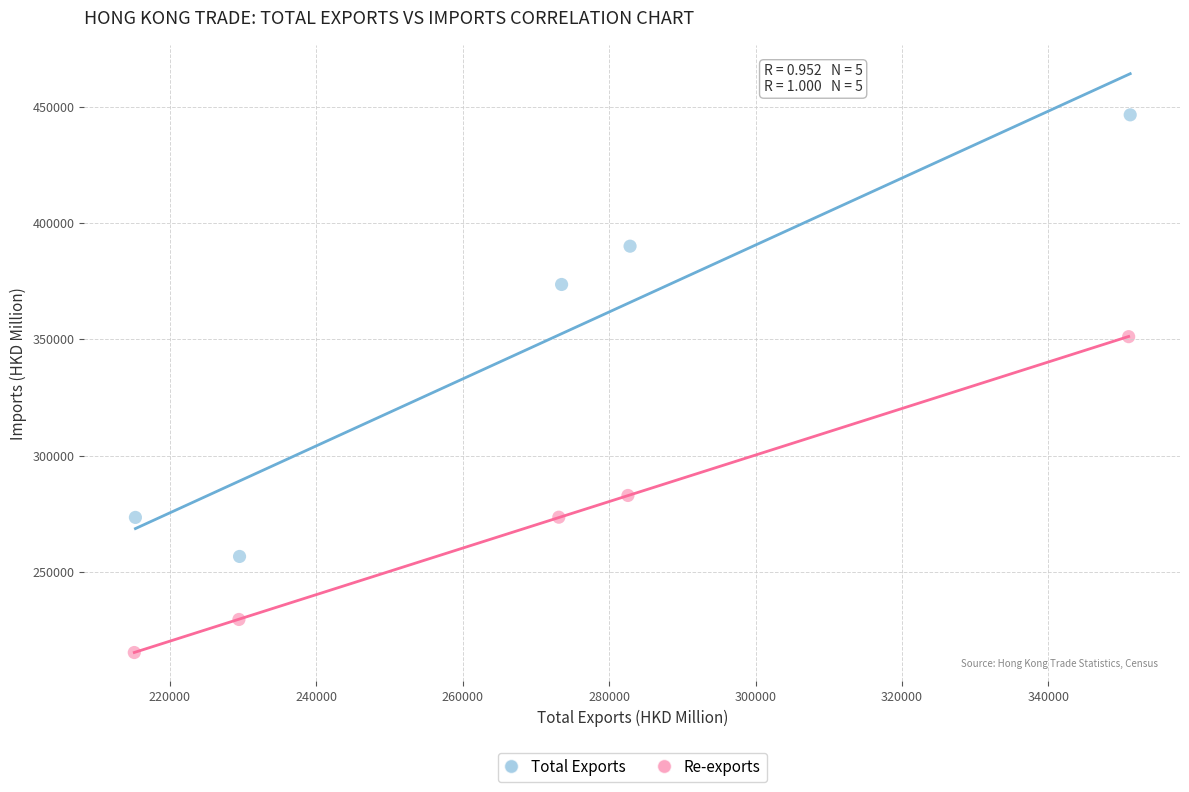

Which series reaches the minimum Y coordinate?

Re-exports